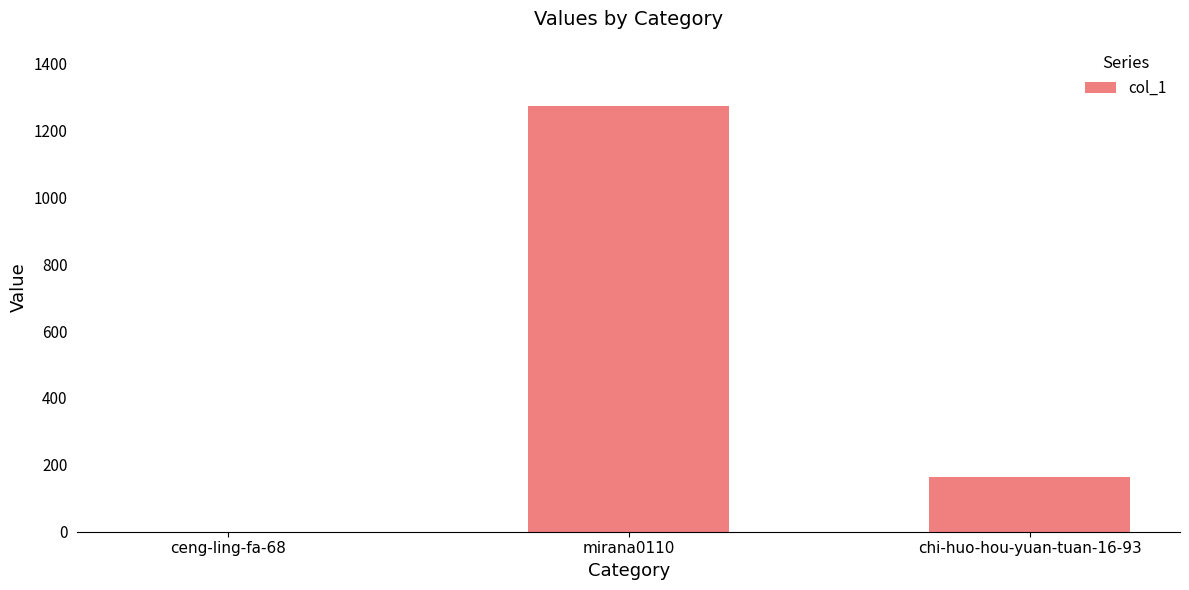

At which label does the data first exceed 165?

mirana0110